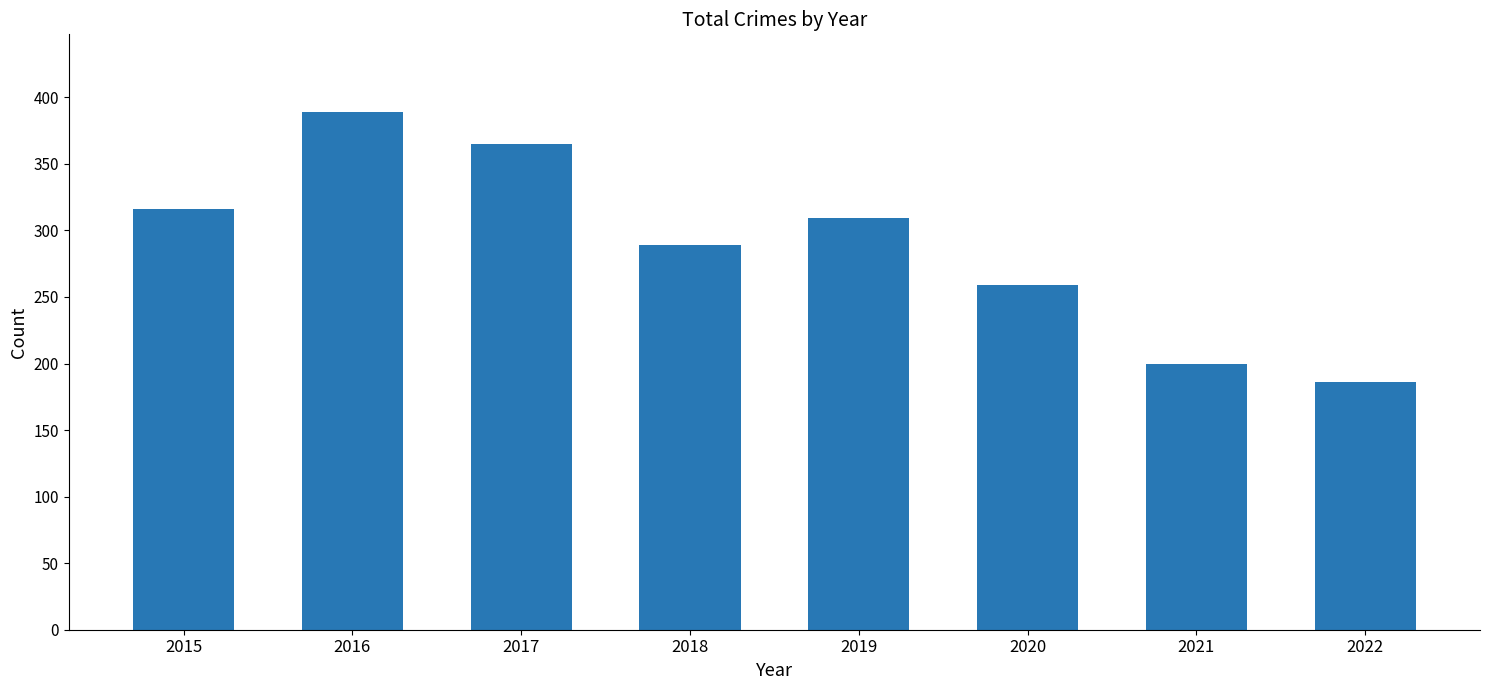

Is it true that the value at 2015 is 567?

False